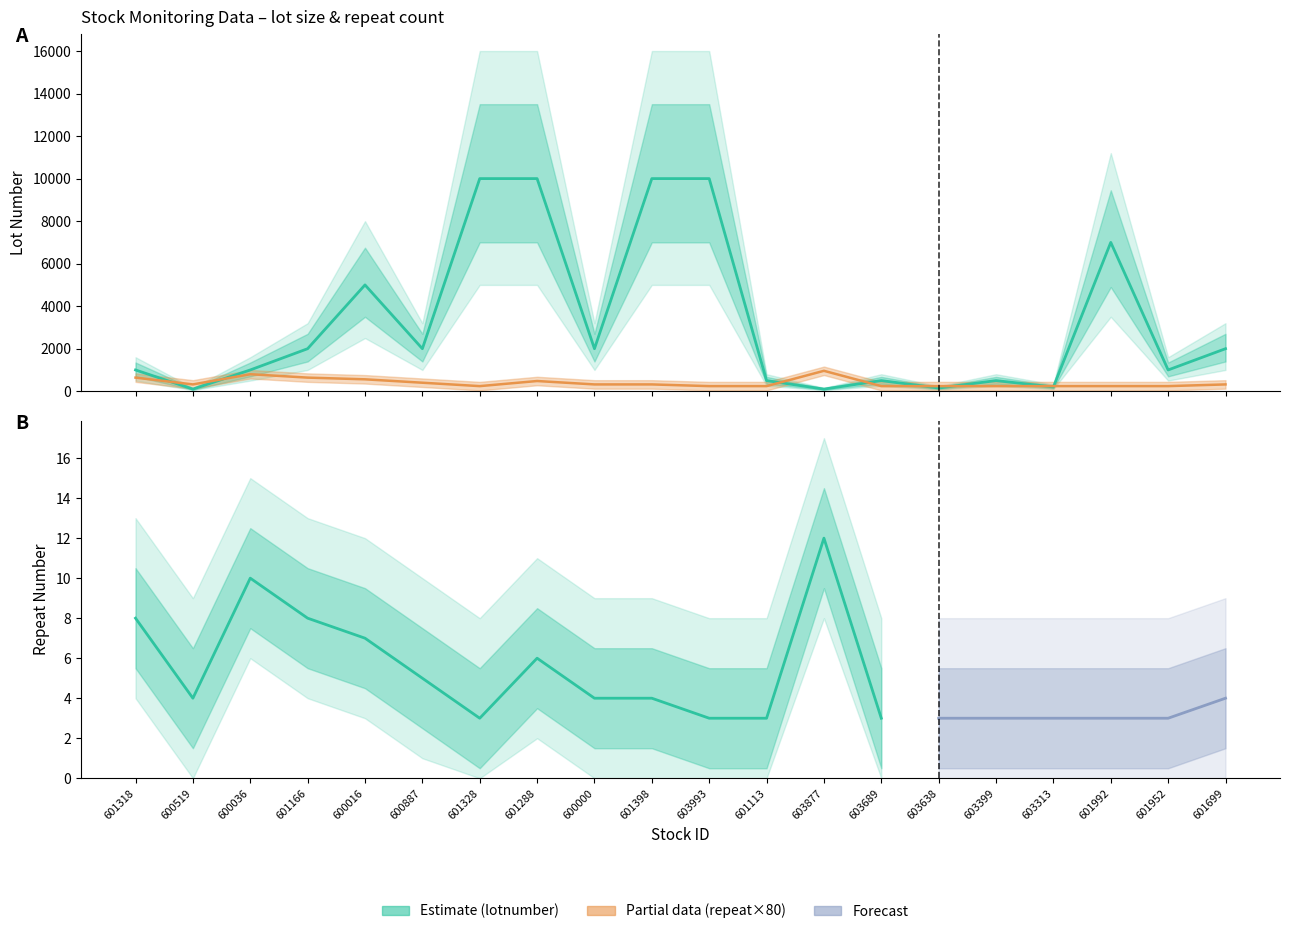

At which category does repeatnumber reach its first local peak?

600036